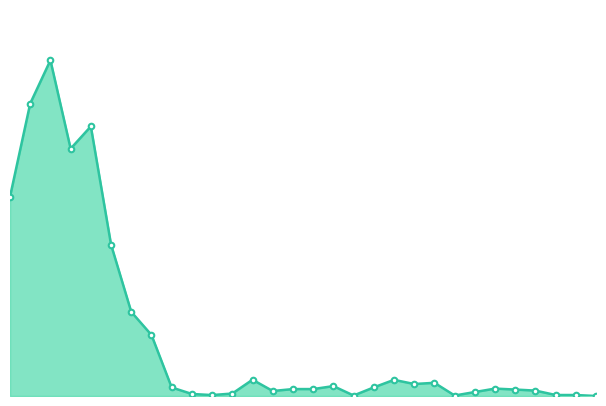

What is the difference between the second highest and minimum values?

416019